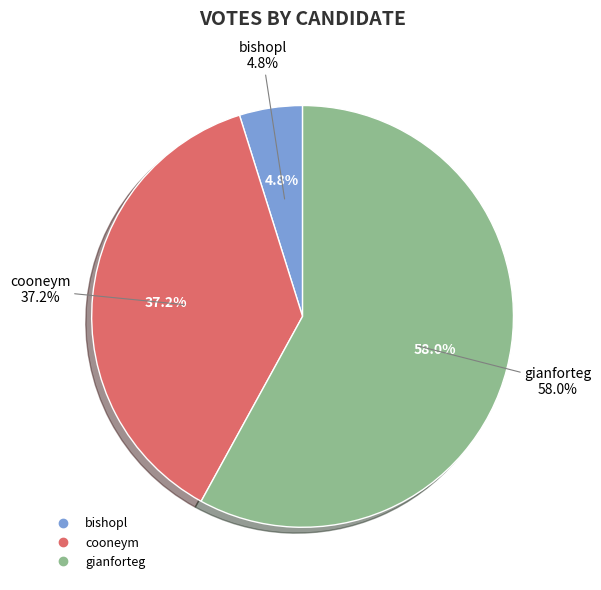

Which category accounts for the majority?

gianforteg